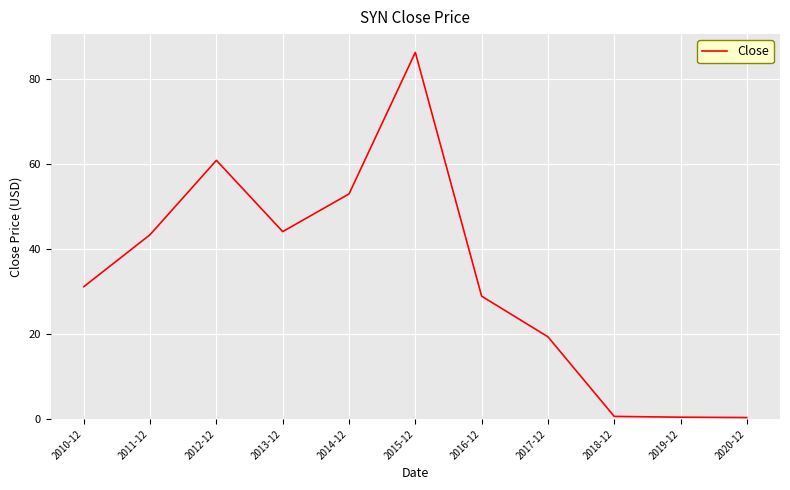

What is the average value?

33.5